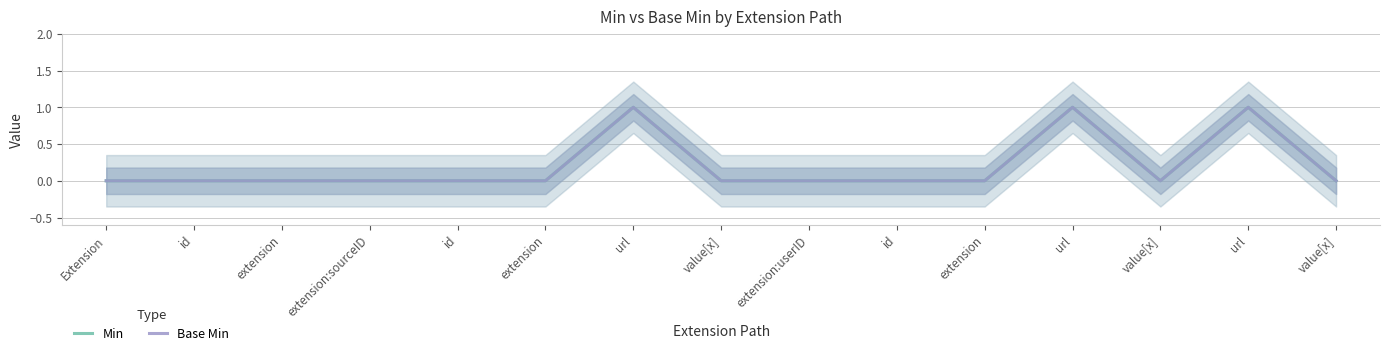

In Base Min, how many points are lower than both neighbors (excluding endpoints)?

1